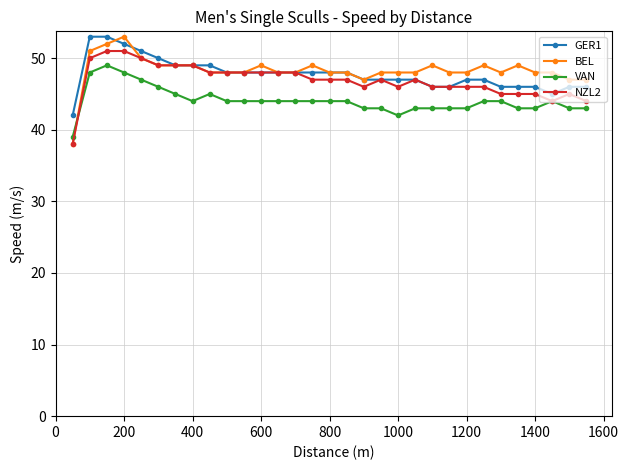

Which series has the largest range (max minus min)?

BEL